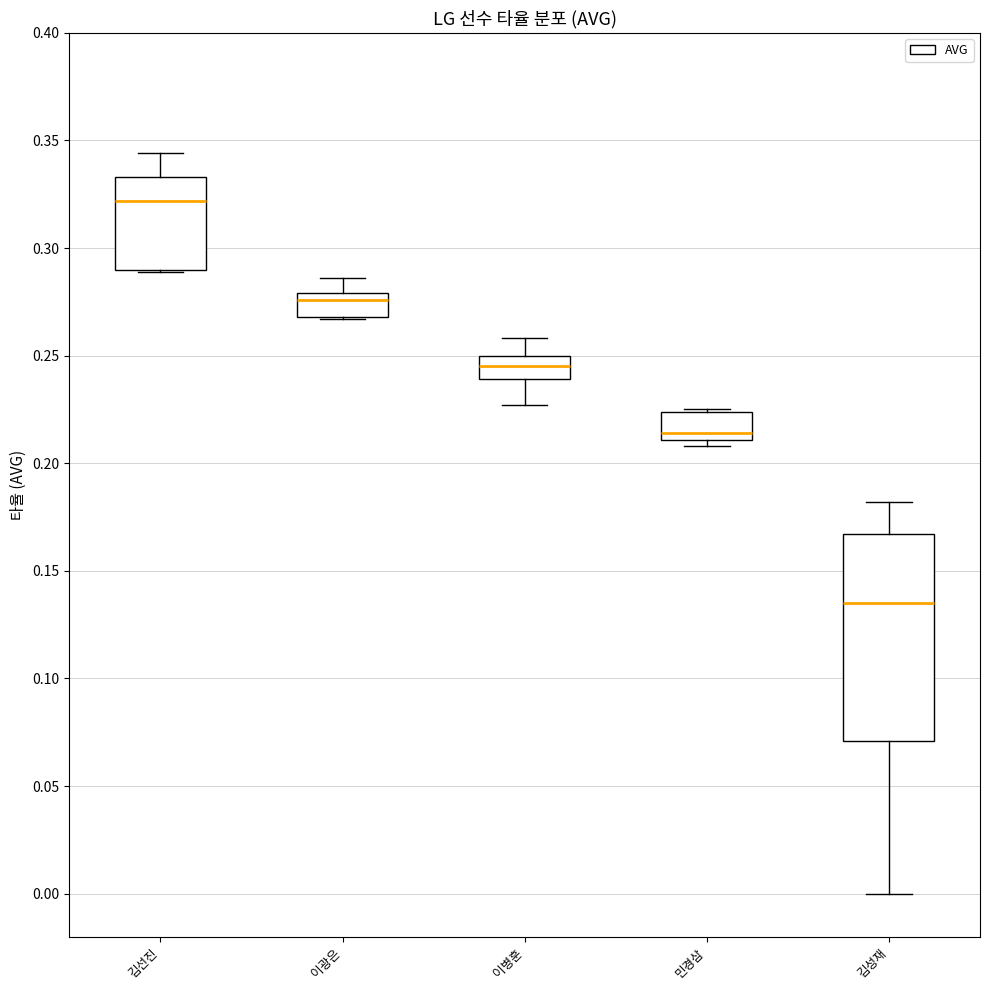

Reading left to right, transcribe this box plot: for each box, give where its median line is, the range the box spans, and where its two whiskers end, as read against the y-axis. The values are not printed on the chart, so give them approximately, as read against the axis.

김선진: median 0.320, box 0.290 to 0.335, whiskers 0.290 to 0.345
이광은: median 0.275, box 0.270 to 0.280, whiskers 0.265 to 0.285
이병훈: median 0.245, box 0.240 to 0.250, whiskers 0.225 to 0.260
민경삼: median 0.215, box 0.210 to 0.225, whiskers 0.210 (just below the box's lower edge) to 0.225
김성재: median 0.135, box 0.070 to 0.165, whiskers 0.000 to 0.180